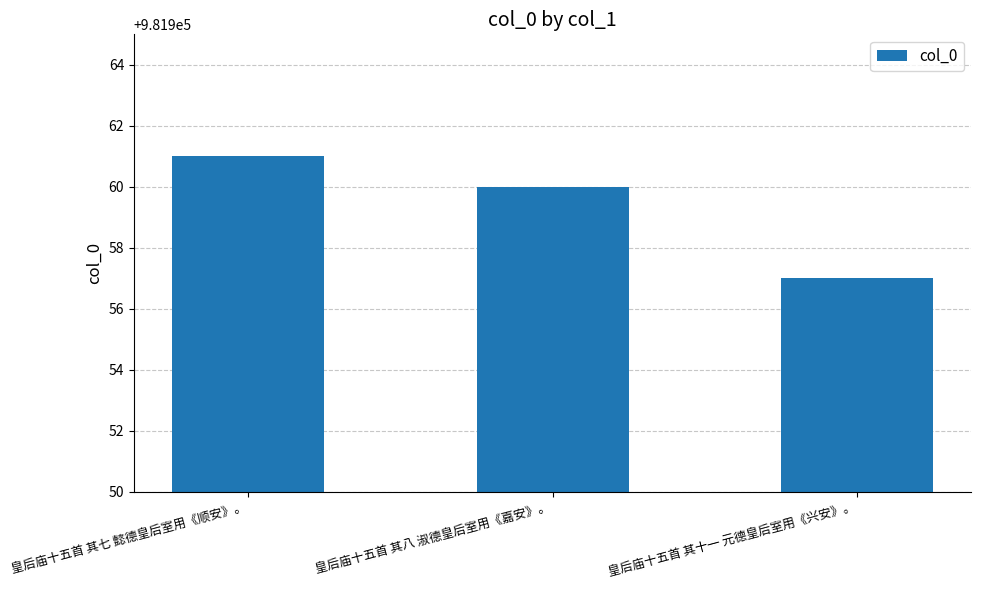

Count the number of data series in this chart.

1